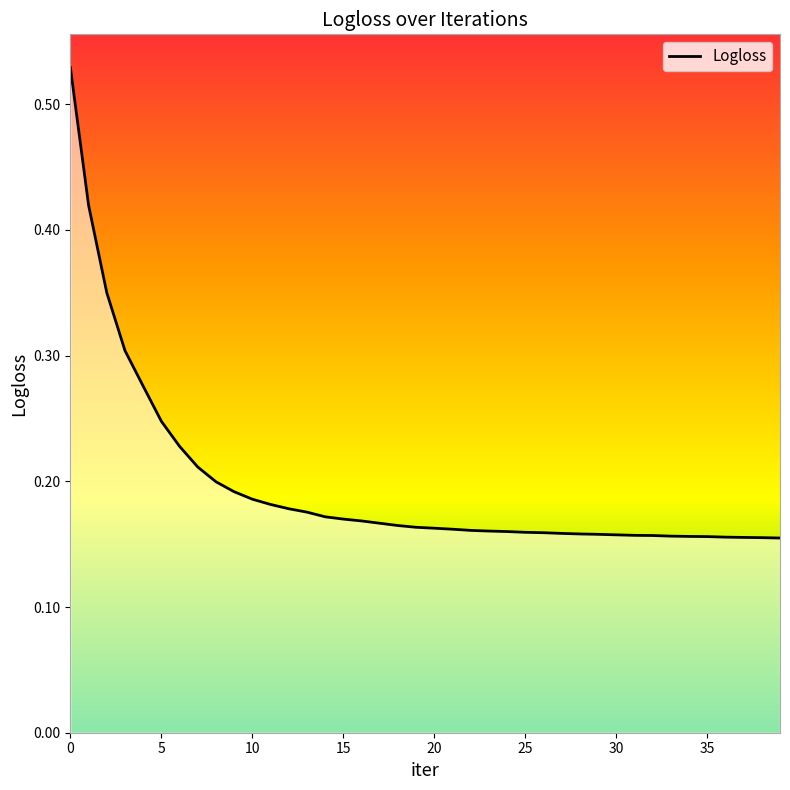

At which label is the value closest to 0?

39